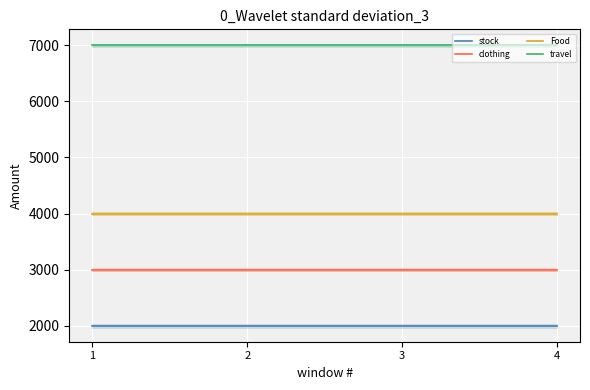

The value of clothing at 3 is 5332. True or false?

False